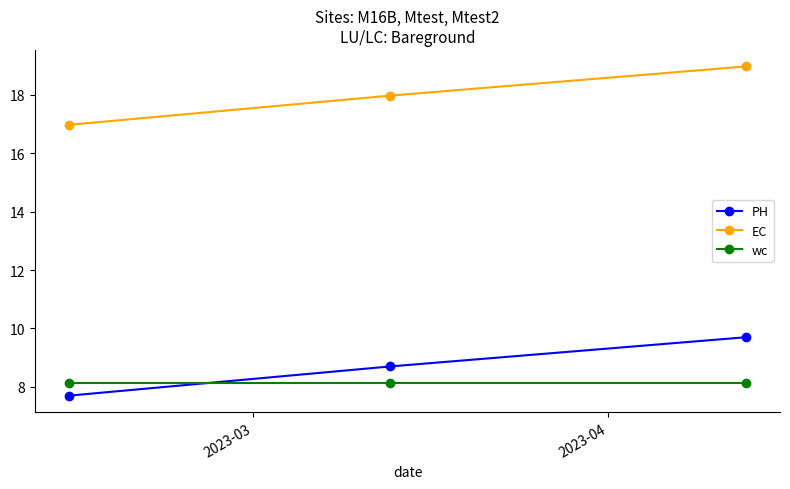

What is the lowest value of the wc series?

8.1